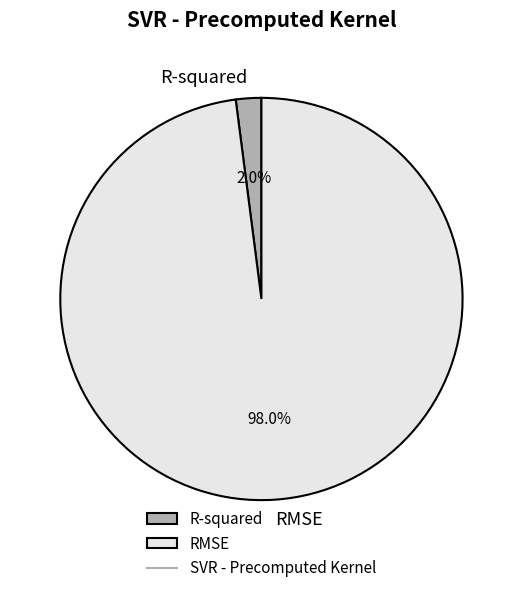

Is it true that R-squared is 11% of the pie?

False